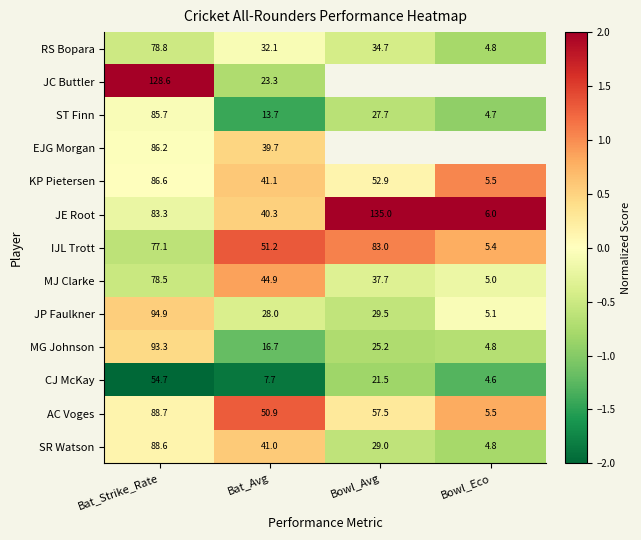

At how many categories does at least one series exceed 1?

4